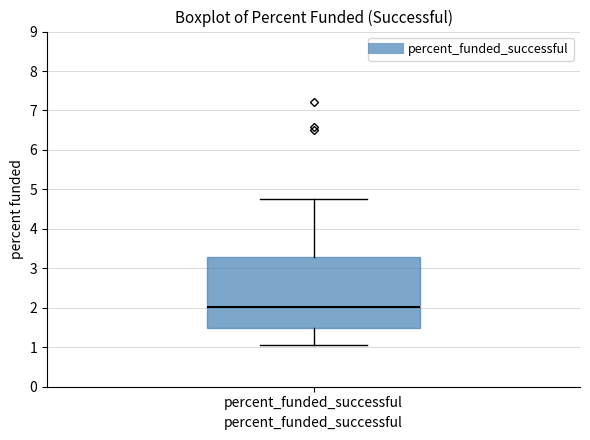

Where does the median line of the box for percent_funded_successful sit on the y-axis? The values are not printed on the chart, so give them approximately, as read against the axis.

2.0